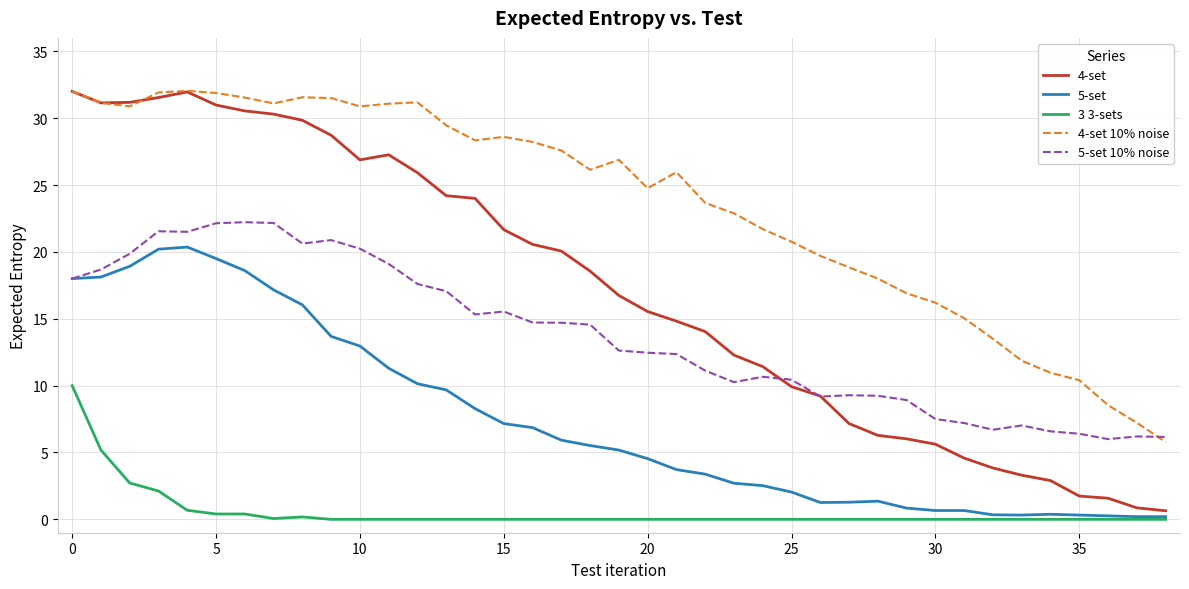

What is the maximum value for 5-set 10% noise?

22.2